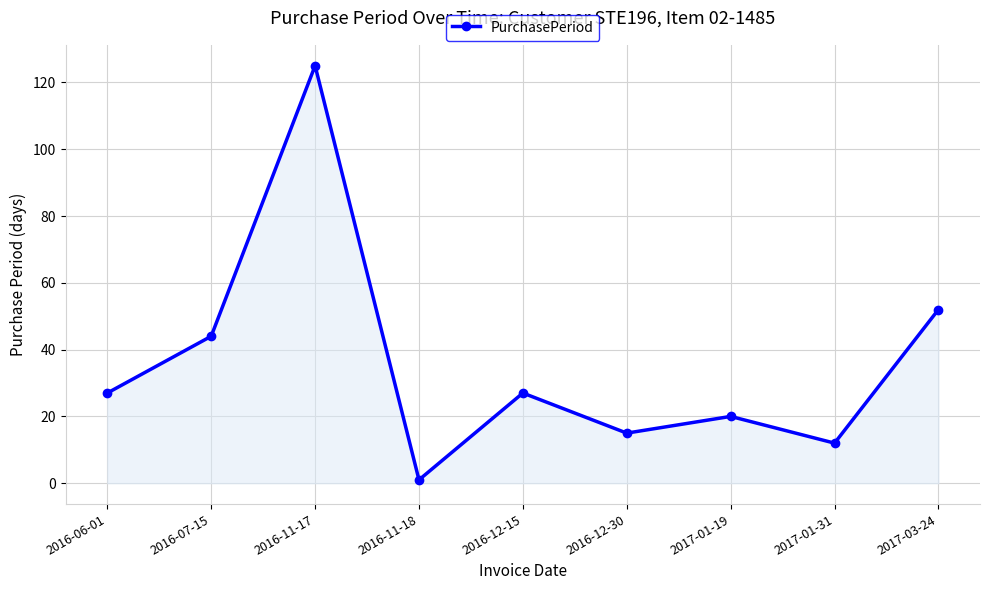

True or false: the data shows 52 at 2017-03-24.

True